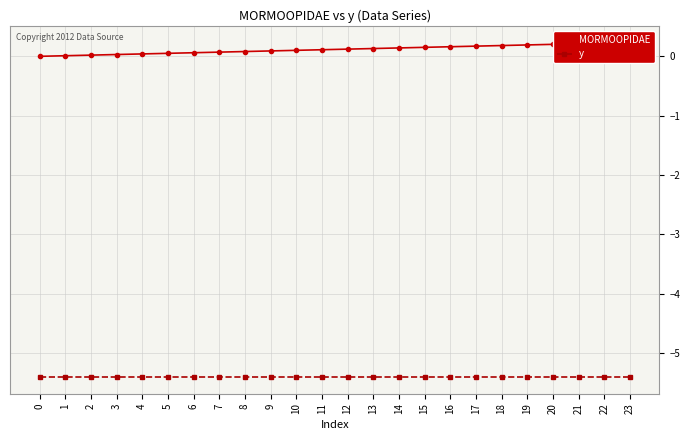

True or false: y has a value of -5.4 at 5.

True